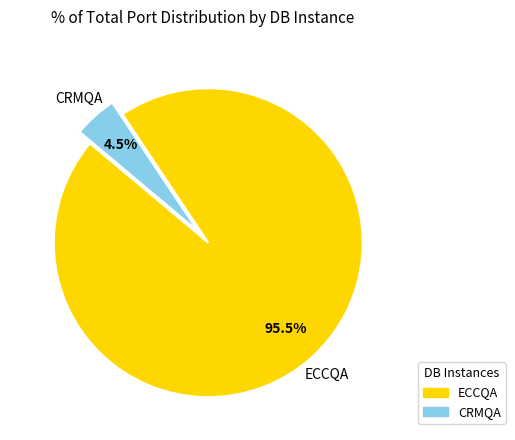

What portion of the pie excludes ECCQA?

4.5%